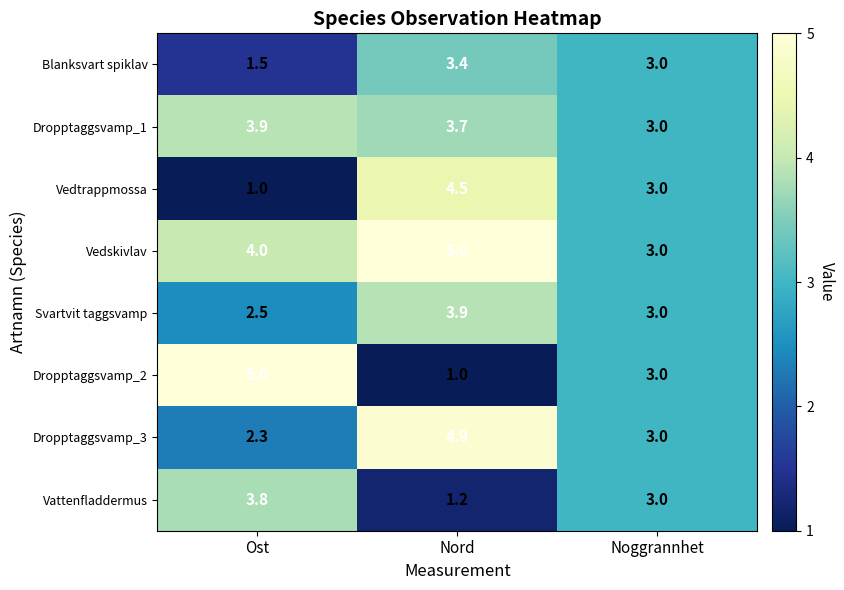

Count the number of categories in the chart.

3